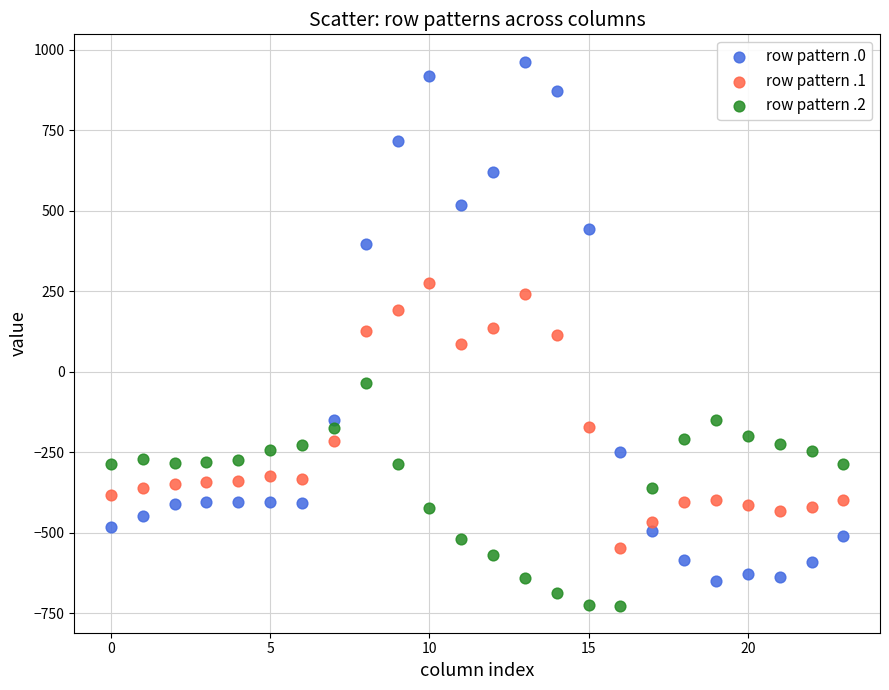

Which series reaches the minimum Y coordinate?

row pattern .2